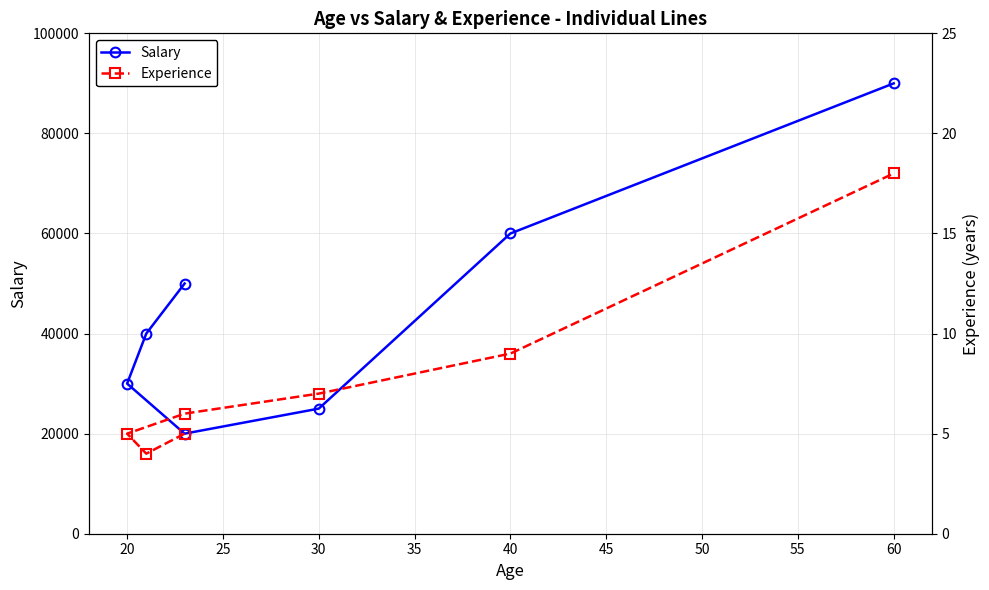

What is the difference between the second highest and second lowest values in the Experience series?

4